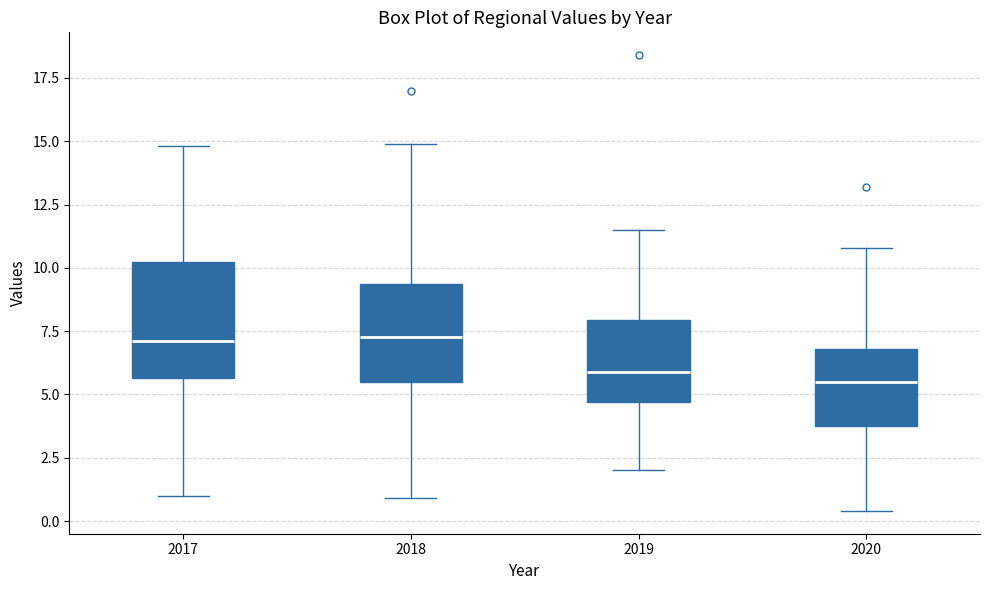

Where does the median line of the box at x = 2020 sit on the y-axis? The values are not printed on the chart, so give them approximately, as read against the axis.

5.5